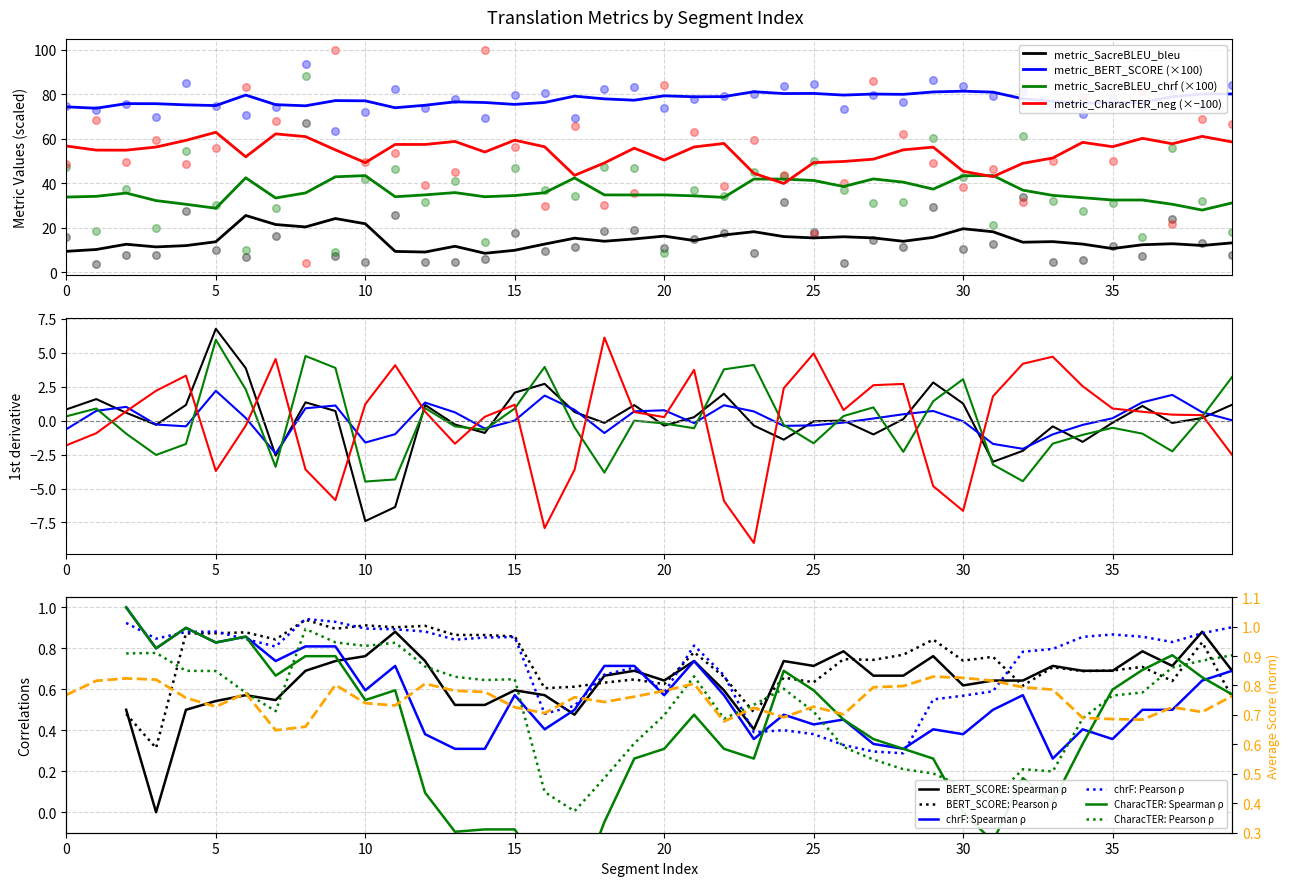

At how many categories does at least one series exceed 49?

40